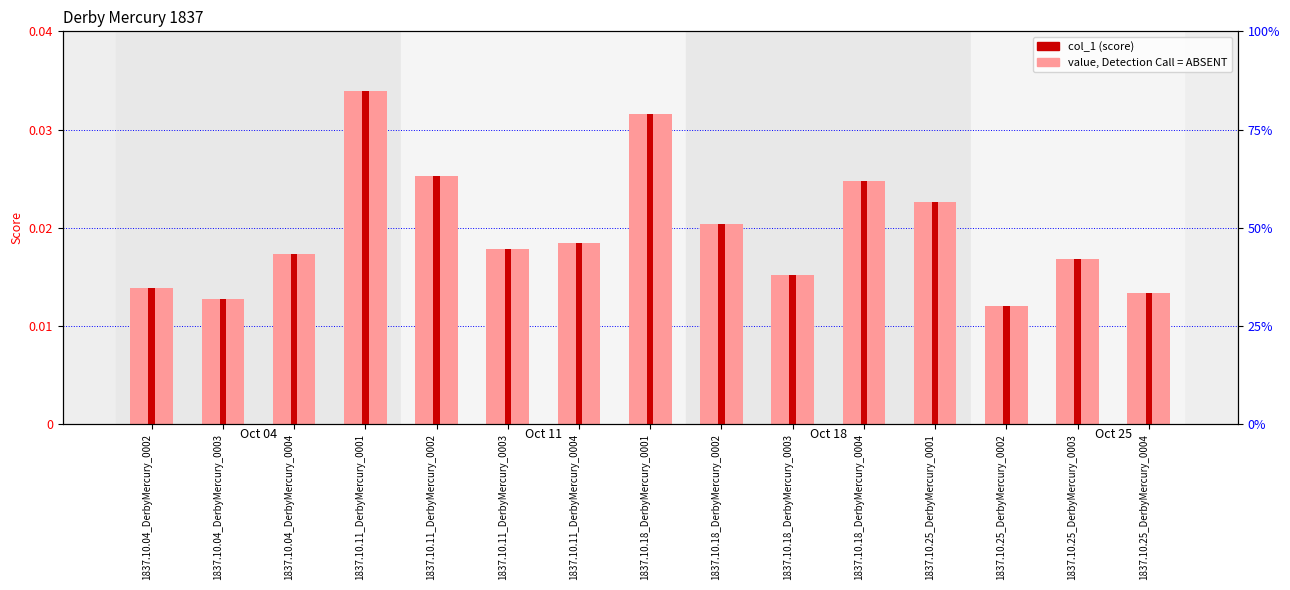

Rank the categories by value from highest to lowest.

1837.10.11_DerbyMercury_0001, 1837.10.18_DerbyMercury_0001, 1837.10.11_DerbyMercury_0002, 1837.10.18_DerbyMercury_0004, 1837.10.25_DerbyMercury_0001, 1837.10.18_DerbyMercury_0002, 1837.10.11_DerbyMercury_0004, 1837.10.11_DerbyMercury_0003, 1837.10.04_DerbyMercury_0004, 1837.10.25_DerbyMercury_0003, 1837.10.18_DerbyMercury_0003, 1837.10.04_DerbyMercury_0002, 1837.10.25_DerbyMercury_0004, 1837.10.04_DerbyMercury_0003, 1837.10.25_DerbyMercury_0002